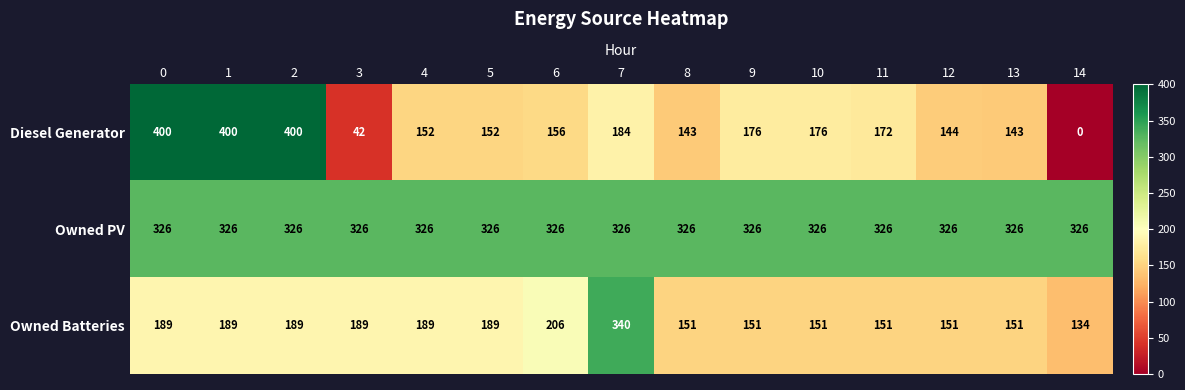

The value of Owned Batteries at 9 is 151. True or false?

True